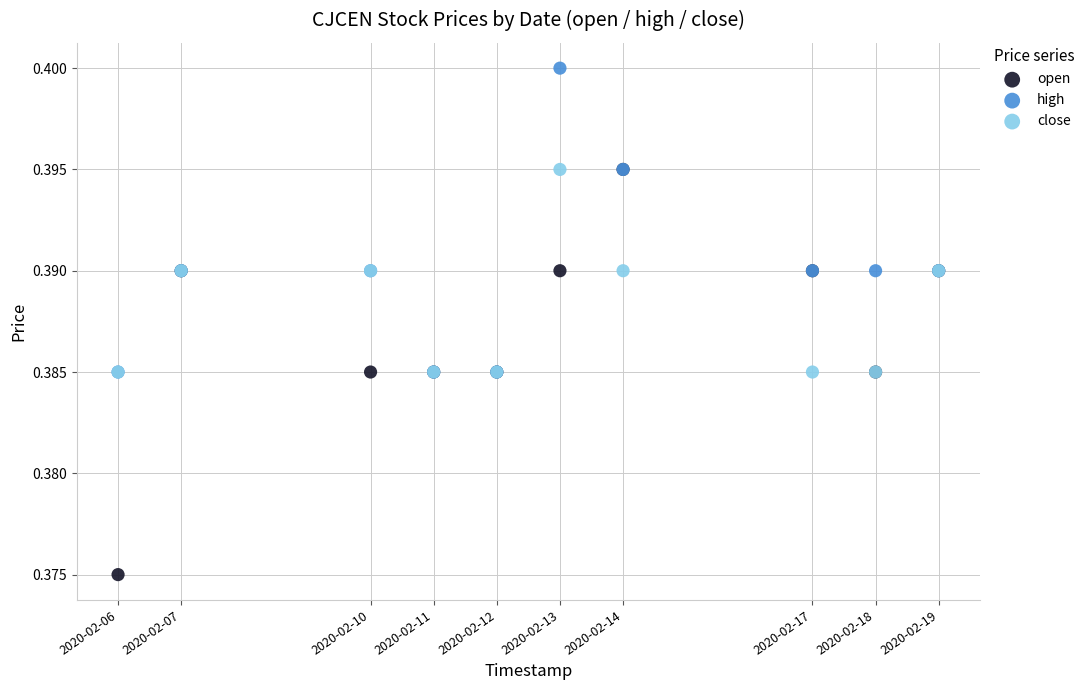

Which series contains the lowest Y value?

open